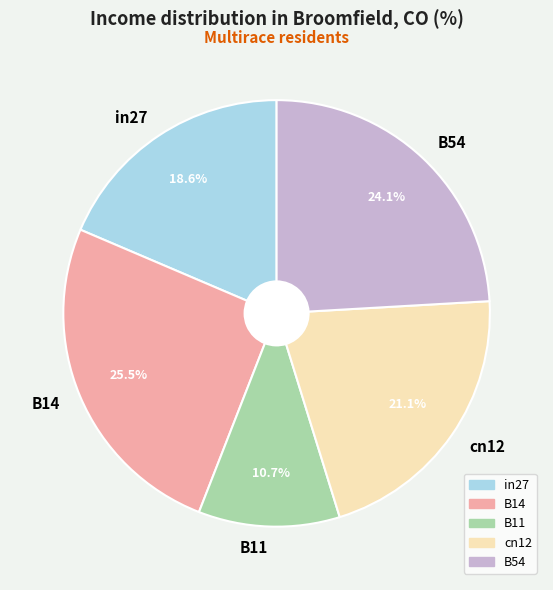

True or false: B11 accounts for 1% of the total.

False